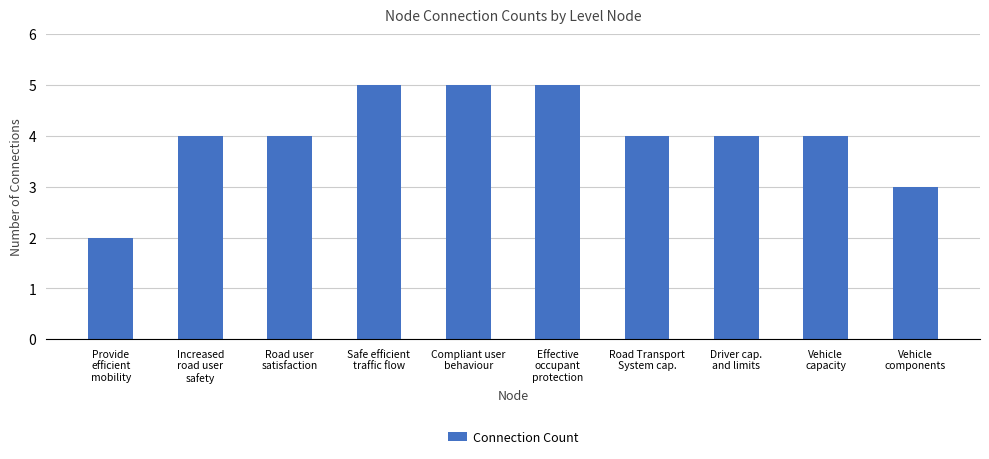

What is the maximum value shown in the chart?

5